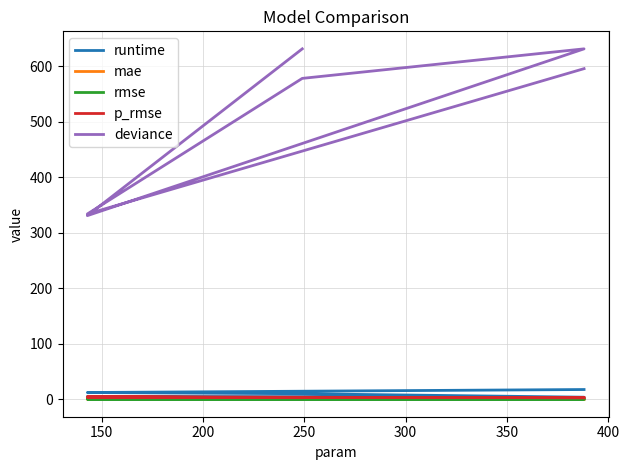

True or false: mae and rmse cross at least once.

False